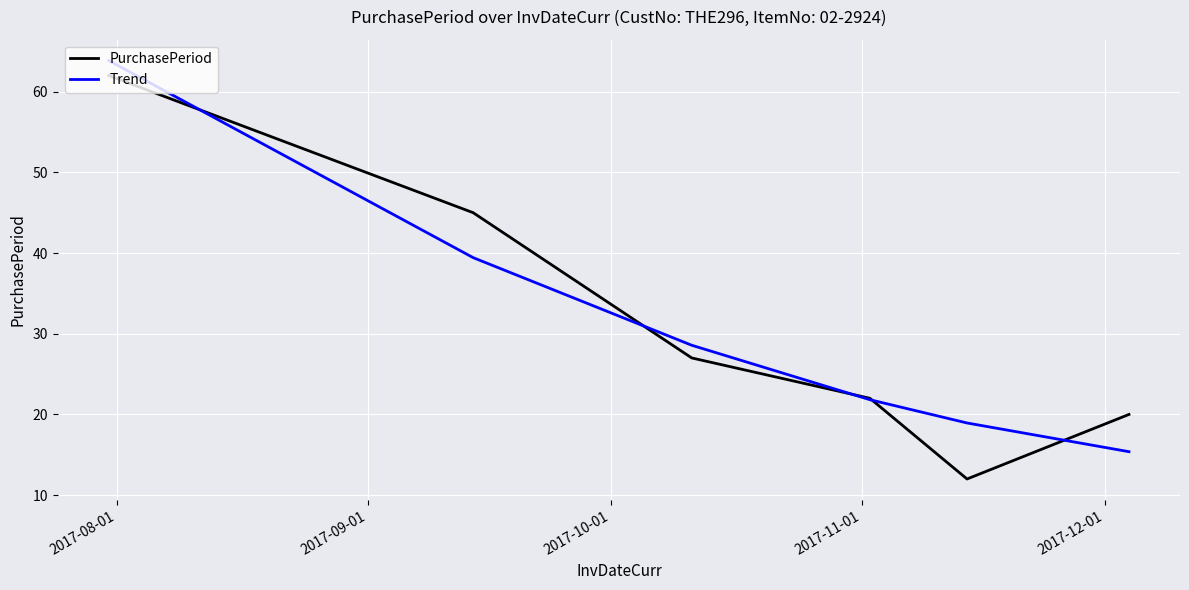

What is the smallest value displayed?

12.0